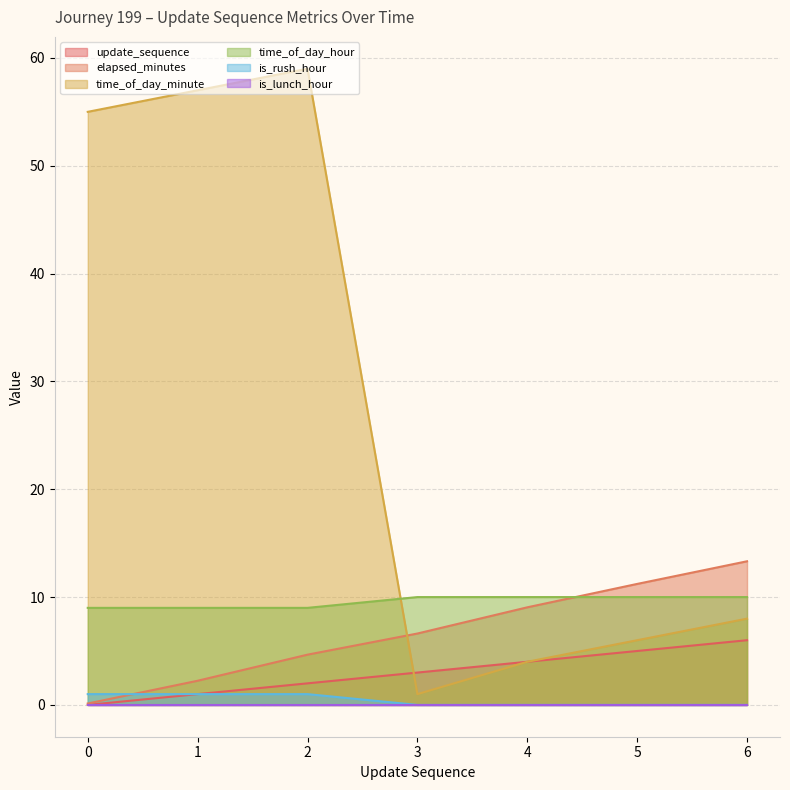

True or false: is_rush_hour and update_sequence cross at least once.

False